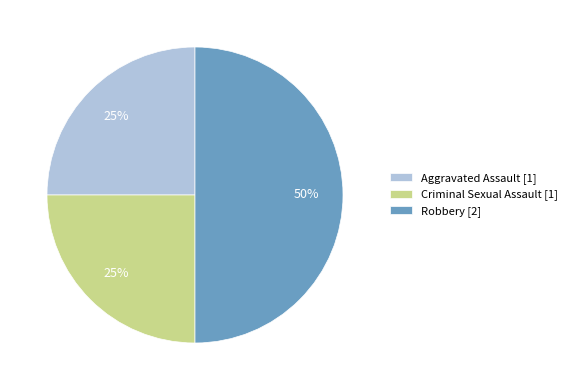

Is it true that Aggravated Assault [1] is 25% of the pie?

True